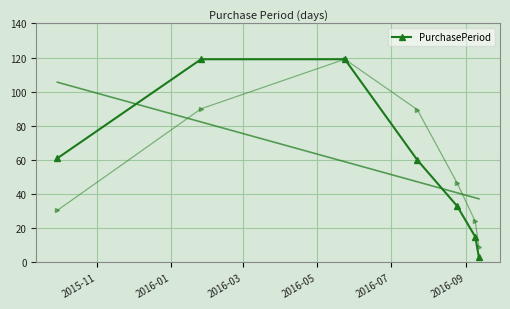

Reading left to right, transcribe all the data shown in this chart.

61	119	119	60	33	15	3